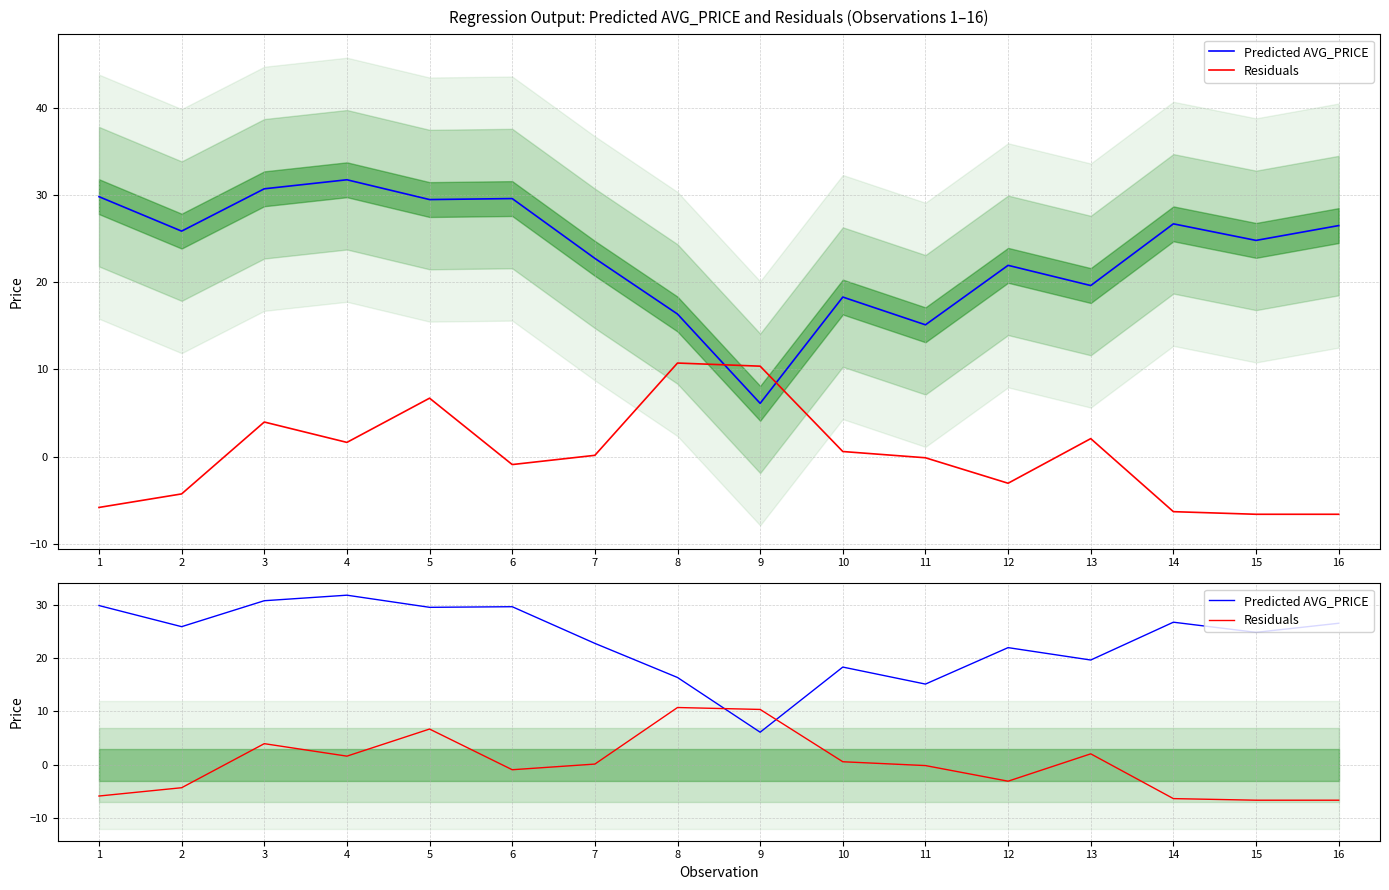

What is the value of the Predicted AVG_PRICE point at the 9th from the left?

6.1